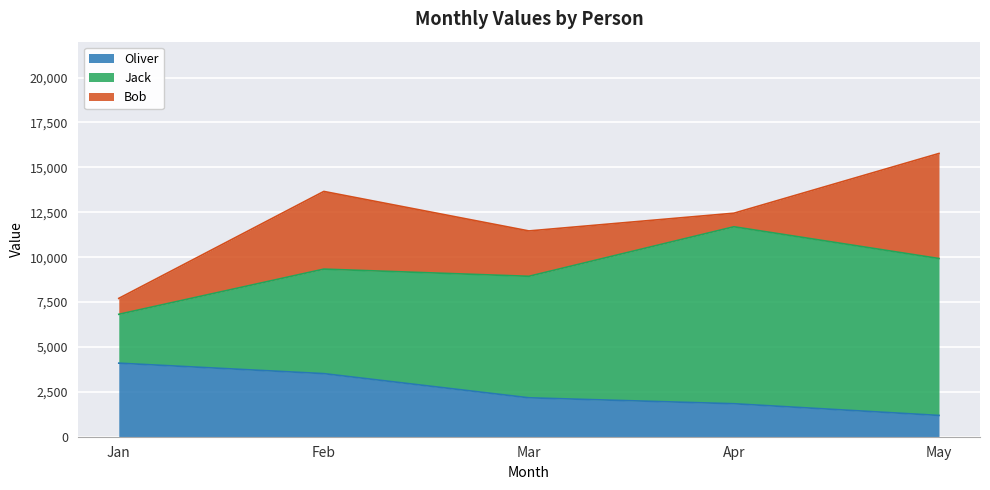

What are all the series names shown in the legend?

Oliver, Jack, Bob